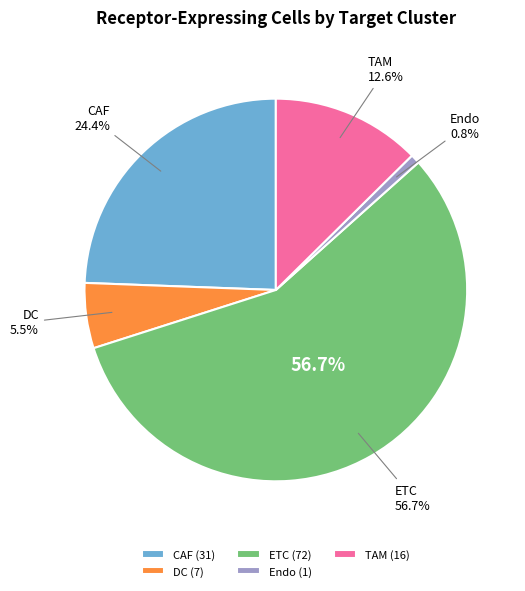

To the nearest percent, what is the difference between the ETC and TAM slice percentages?

44%